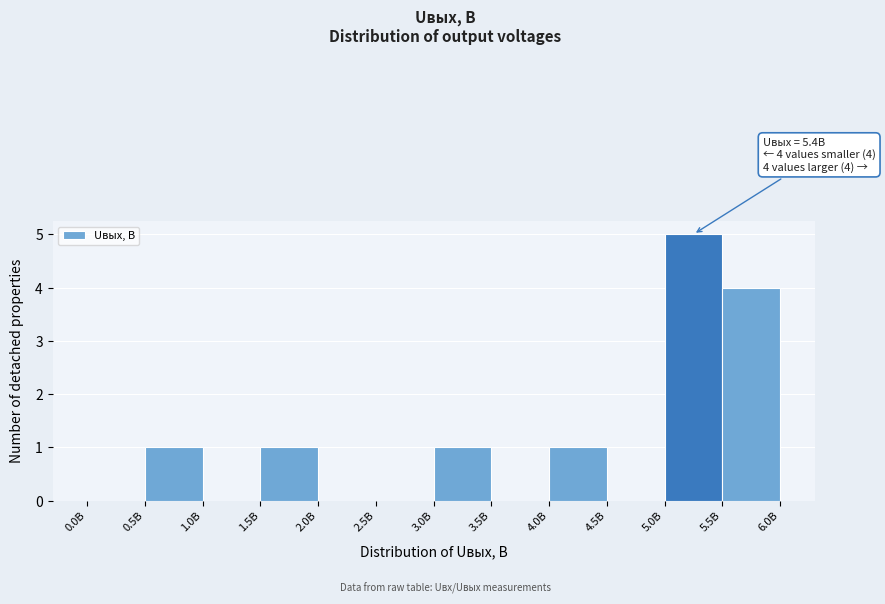

Which range on the x-axis has the tallest bar?

5.0 to 5.5